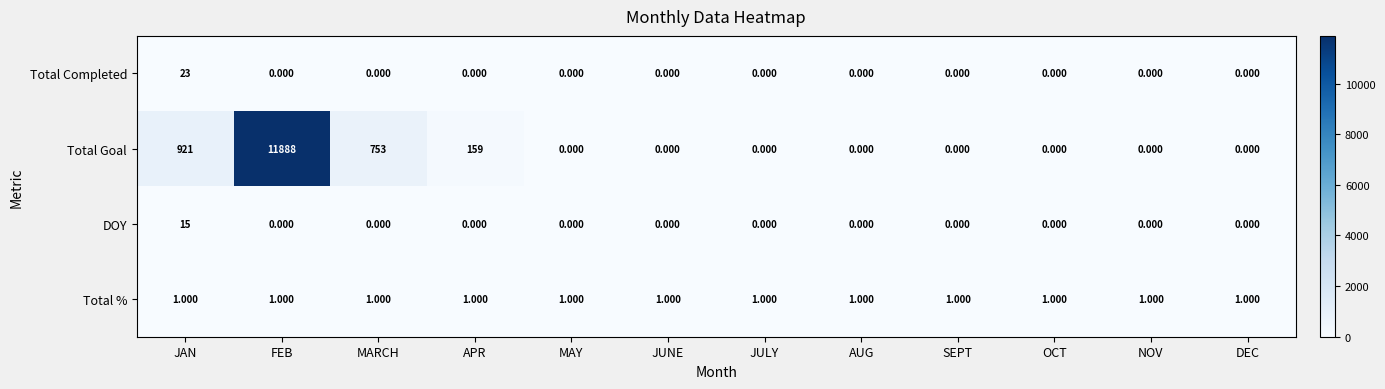

Where is Total Goal nearest to the value 5944?

JAN